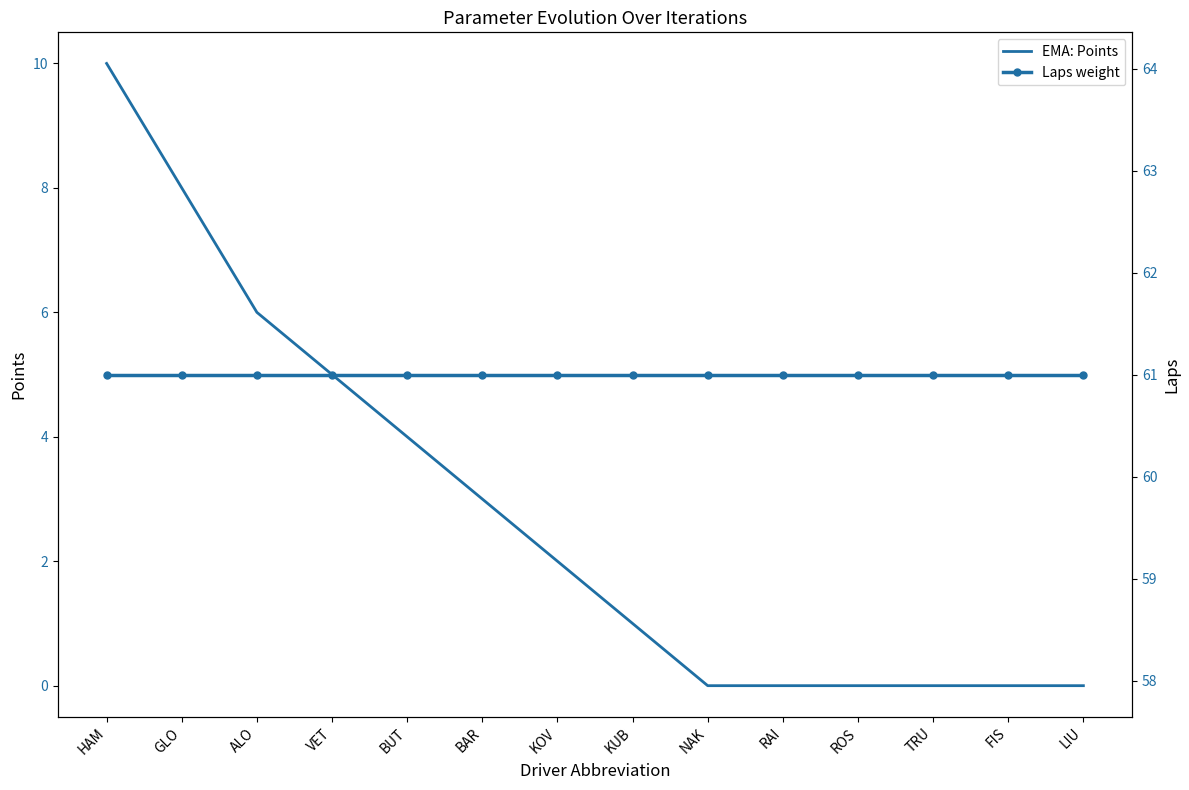

True or false: Points and Laps cross at least once.

False